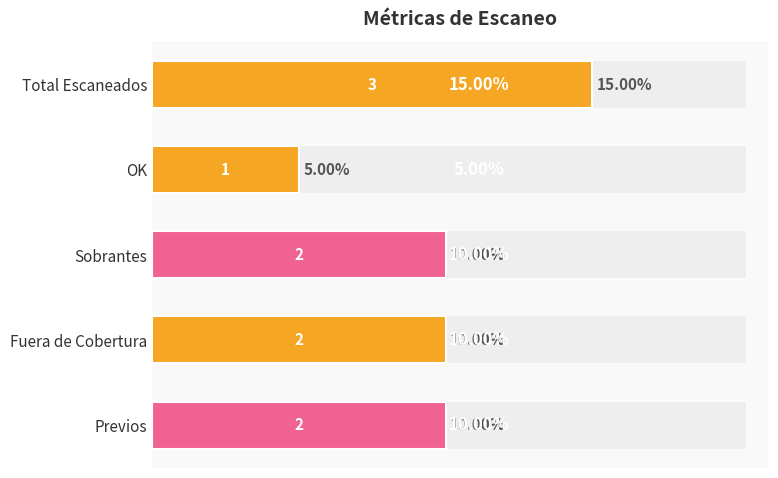

How many distinct data groups are displayed?

1